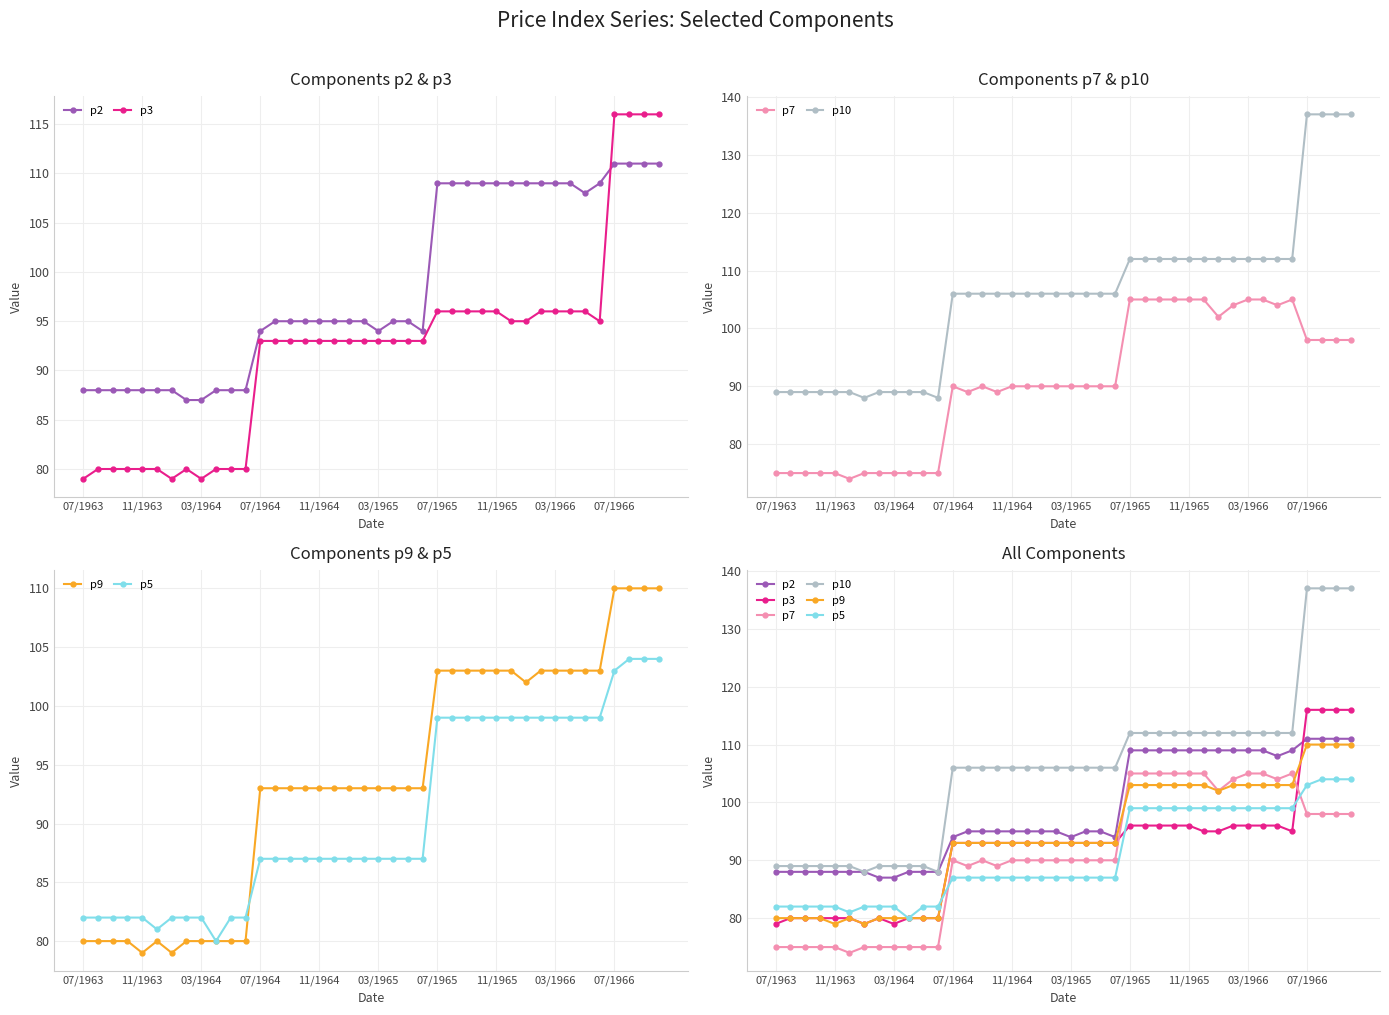

What is the average value of the p5 series?

91